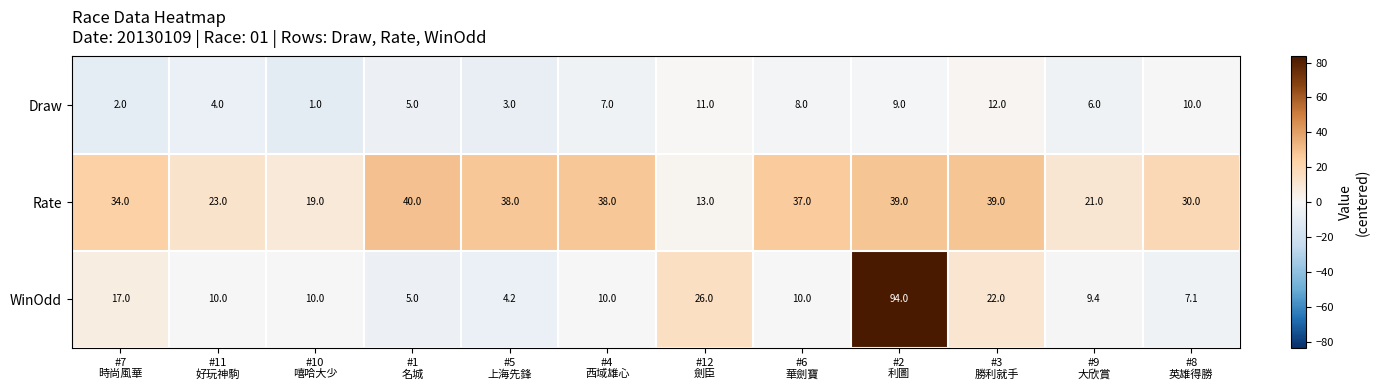

What is the difference between the maximum and minimum values in the Draw series?

11.0